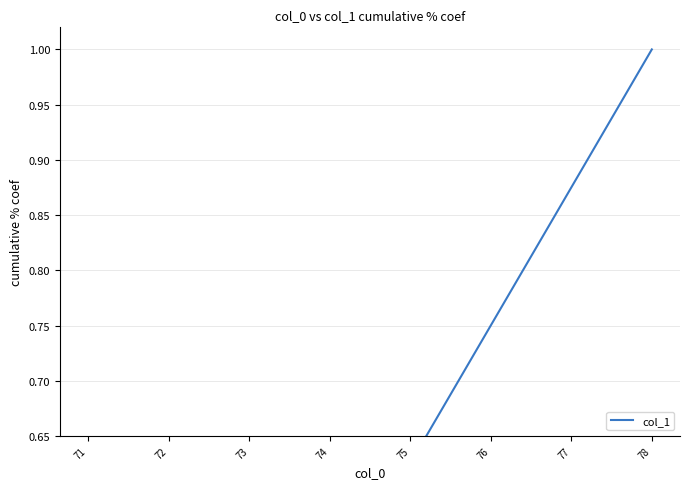

The value at 74 is 0.3. True or false?

False